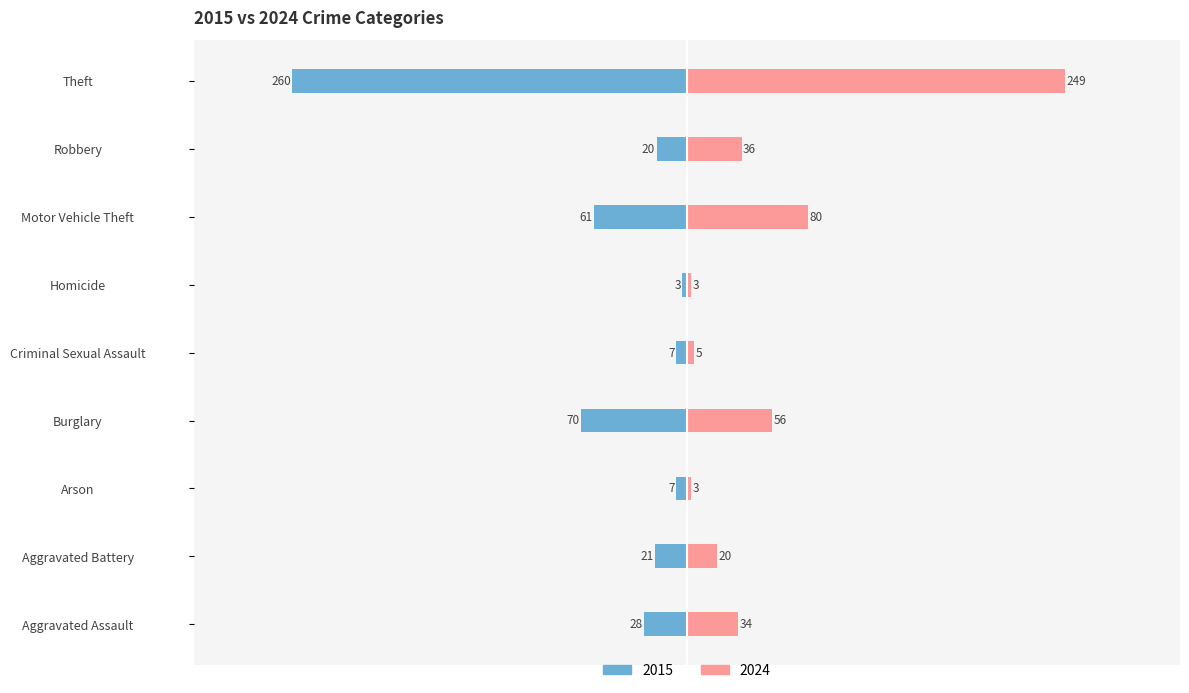

What is the label of the 4th bar from the left?

Burglary